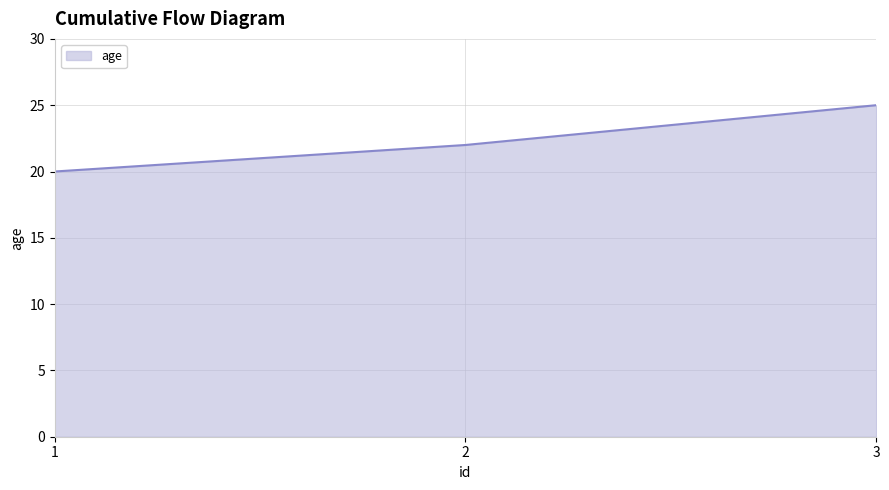

Count the number of data series in this chart.

1